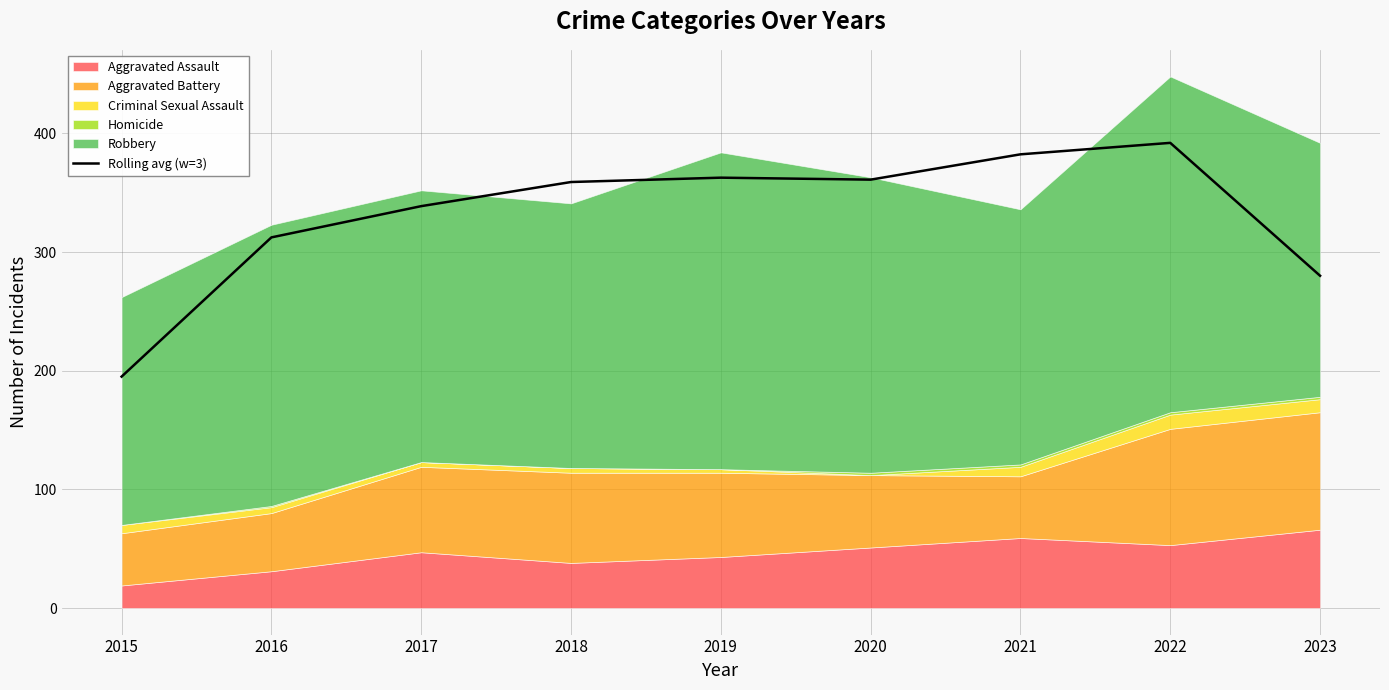

The chart shows a value of 392.0 at 2022. True or false?

True